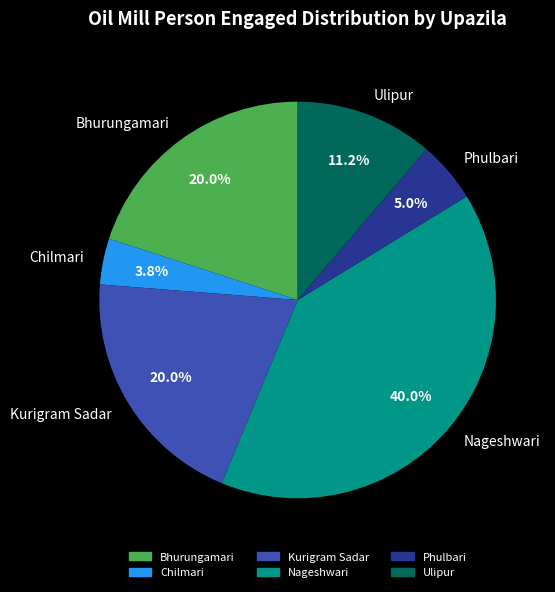

To the nearest percent, what is the difference between the Ulipur and Kurigram Sadar slice percentages?

9%